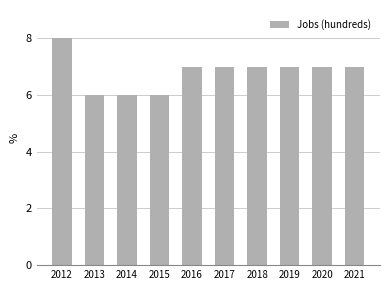

What is the sum of all values?

68